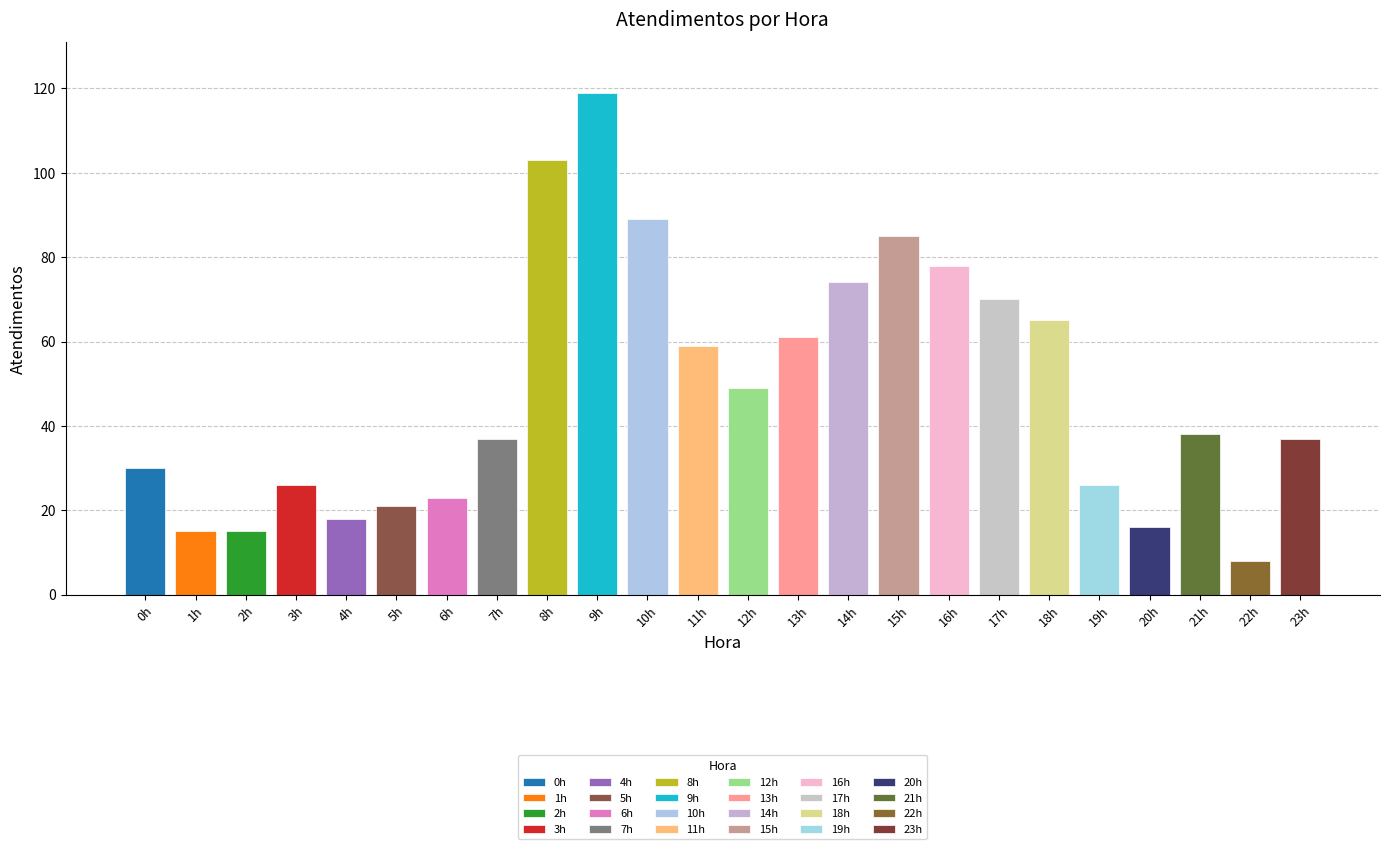

The chart shows a value of 39 at 6h. True or false?

False